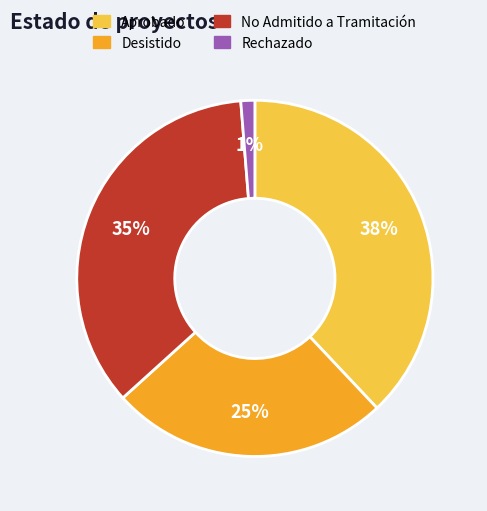

True or false: Aprobado accounts for 26% of the total.

False